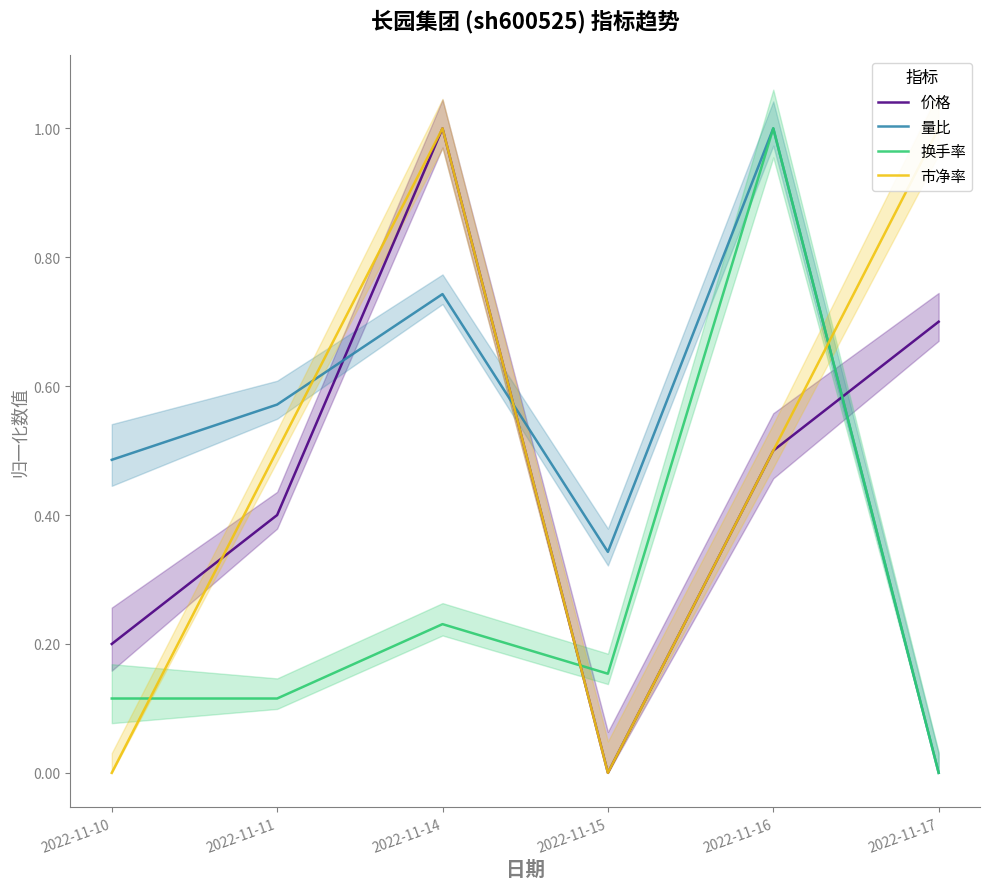

Which category has the lowest value across all series?

2022-11-15